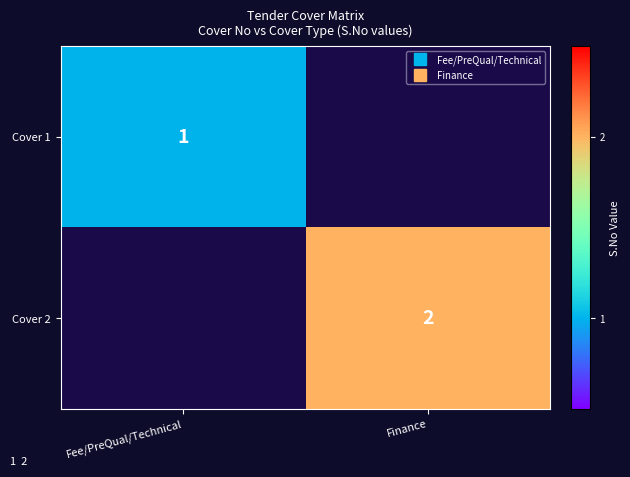

The Cover 2 series shows 1.2 at Finance. True or false?

False